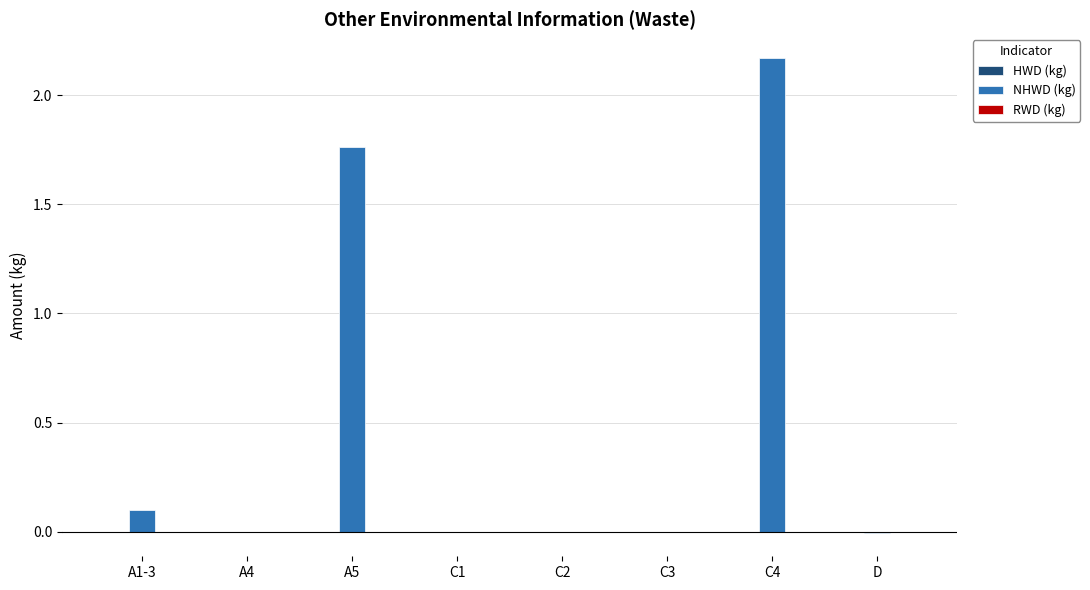

At which category is the sum across all series the highest?

C4